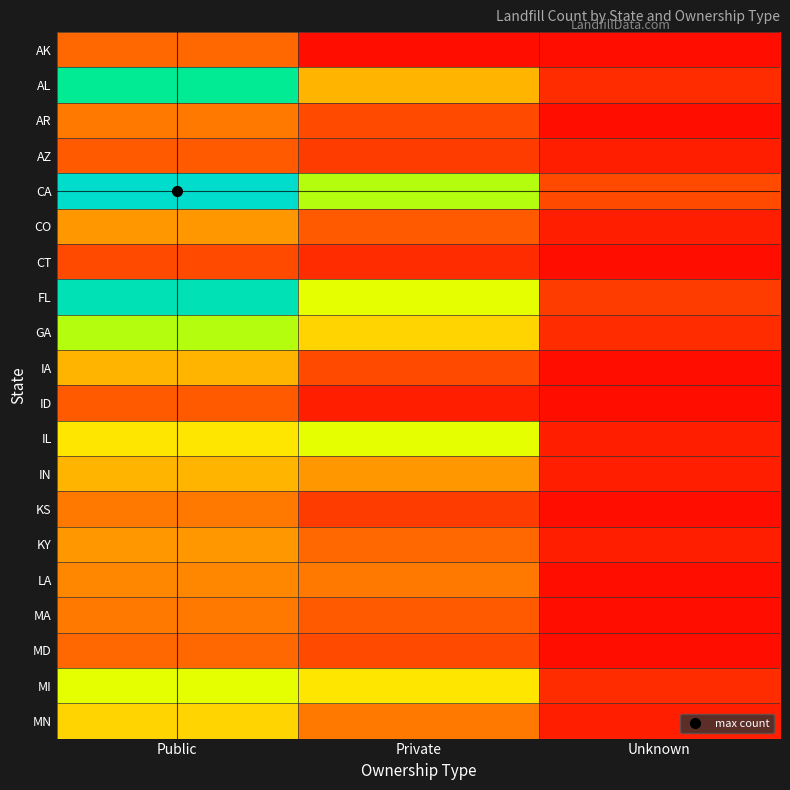

Which series has the widest spread of values?

CA